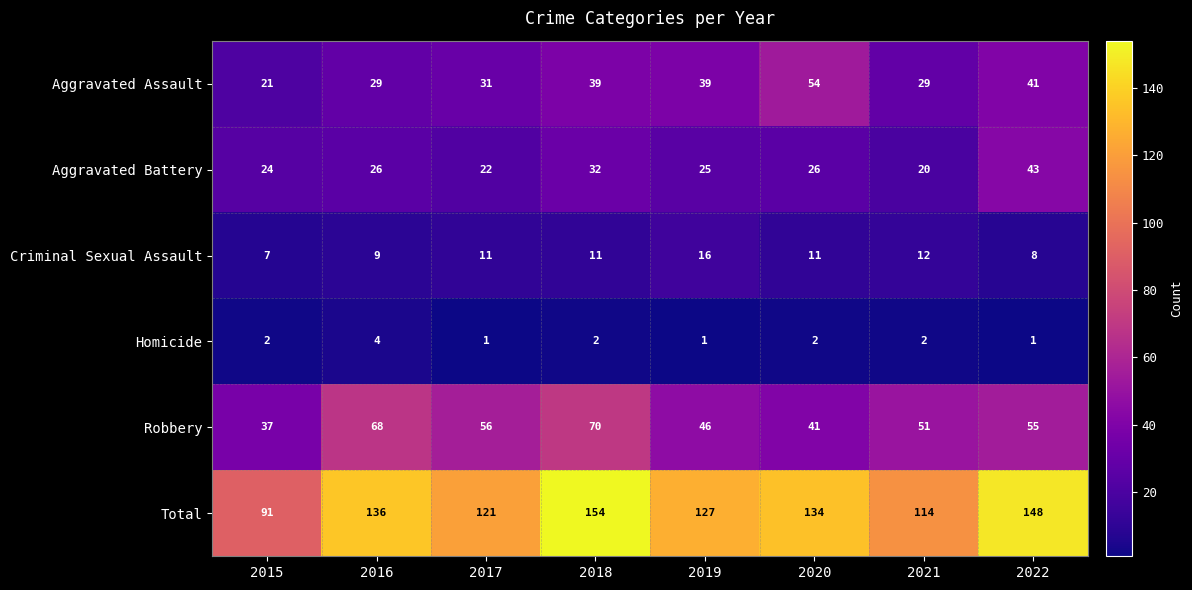

What is the approximate value of Homicide at 2015?

2